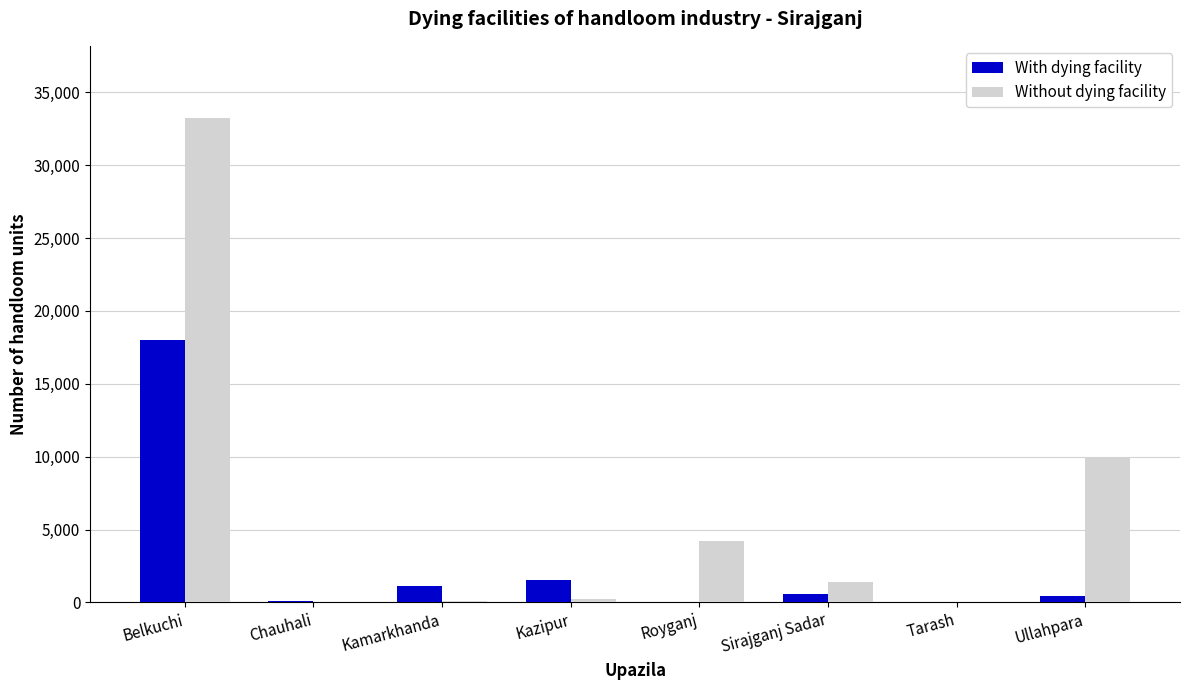

Which category has the highest value in the Without dying facility series?

Belkuchi